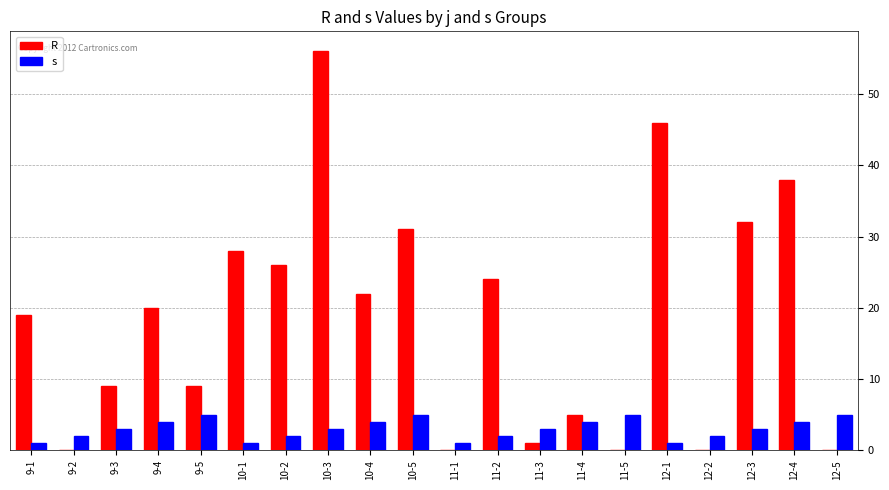

The value of R at 9-4 is 20. True or false?

True